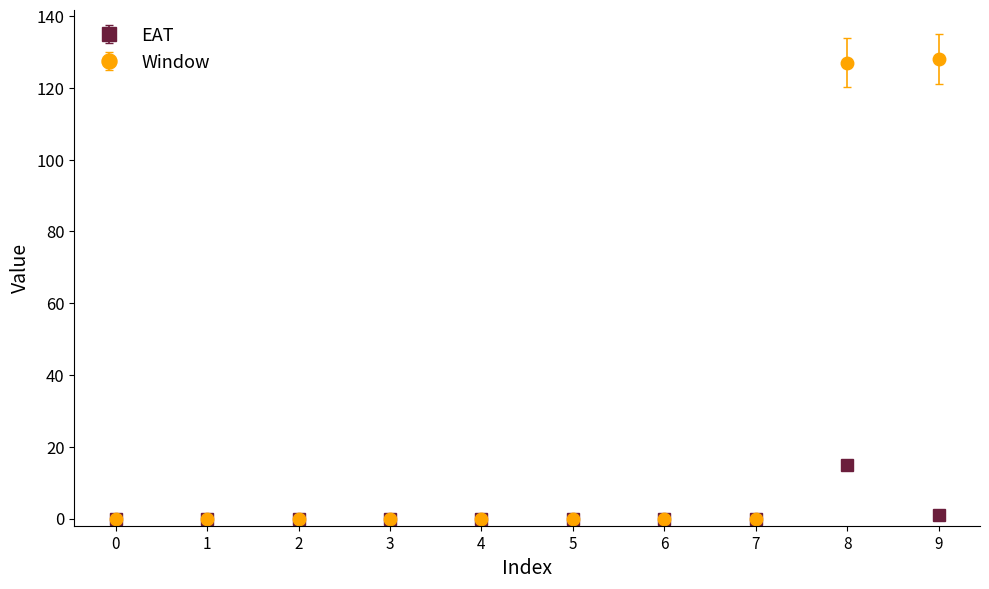

Which series has the widest spread of values?

Window